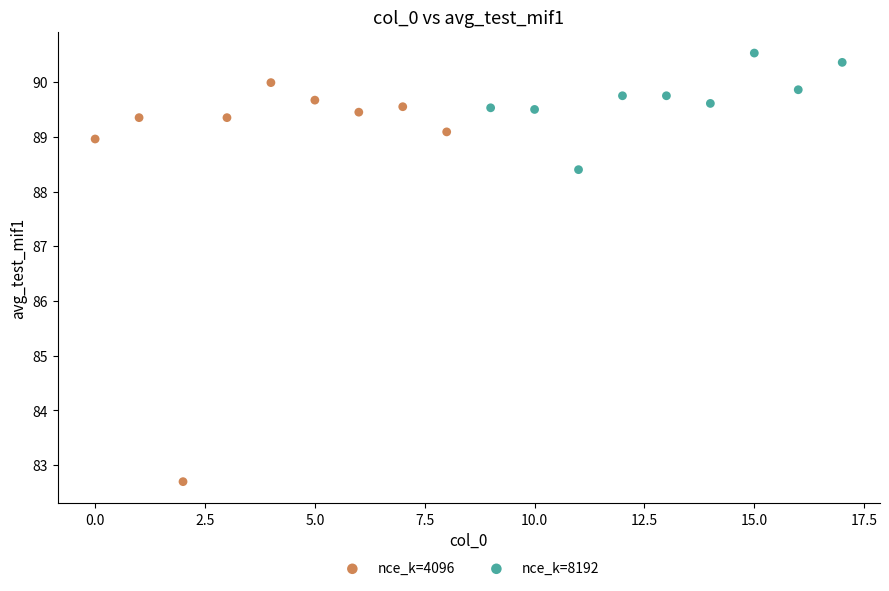

Which series contains the highest Y value?

nce_k=8192